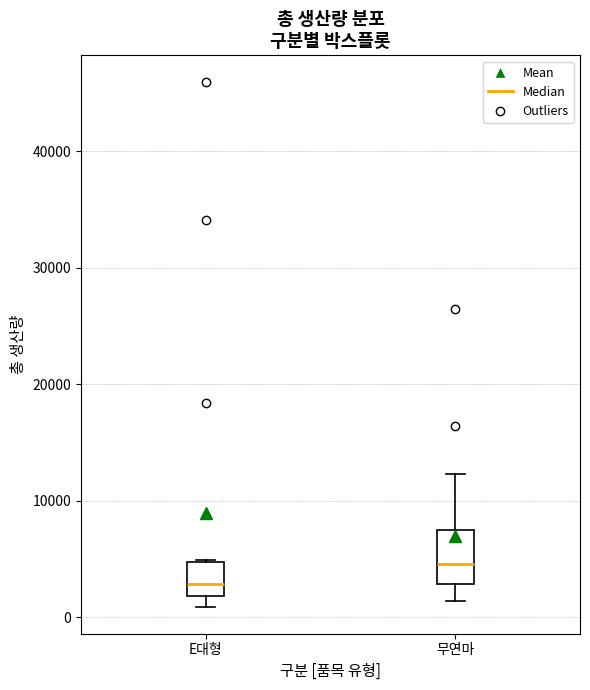

Where does the lower whisker of the box for E대형 end on the y-axis? The values are not printed on the chart, so give them approximately, as read against the axis.

1000